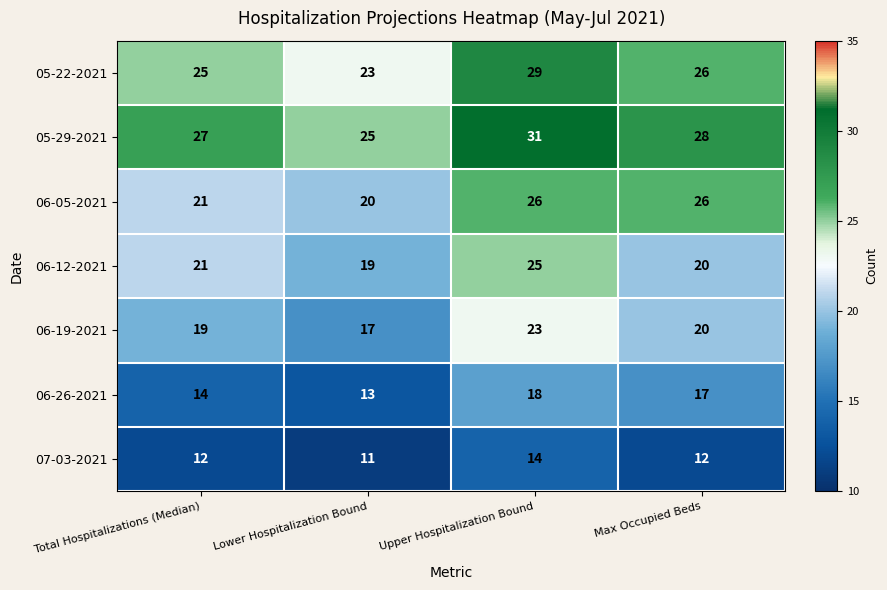

Count the number of categories in the chart.

4